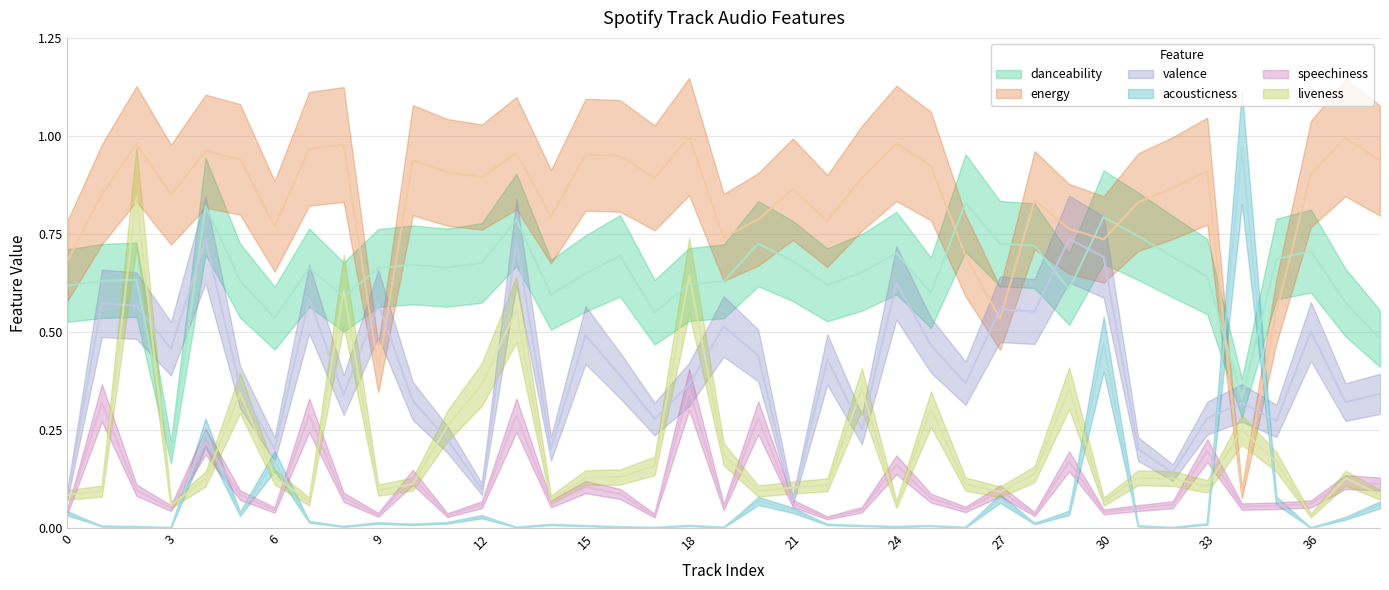

What is the difference between the energy values at 15 and 14?

0.2